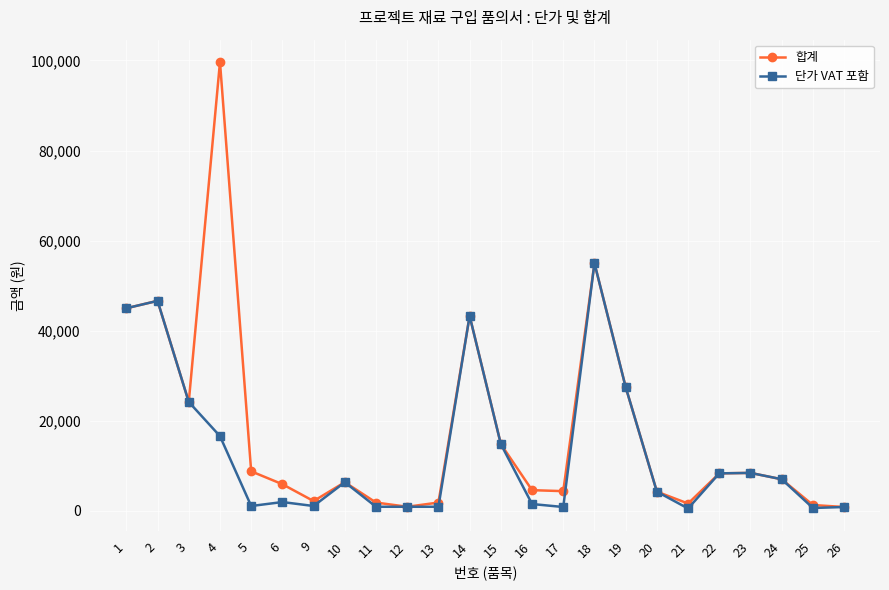

Which series has the largest total across all categories?

합계